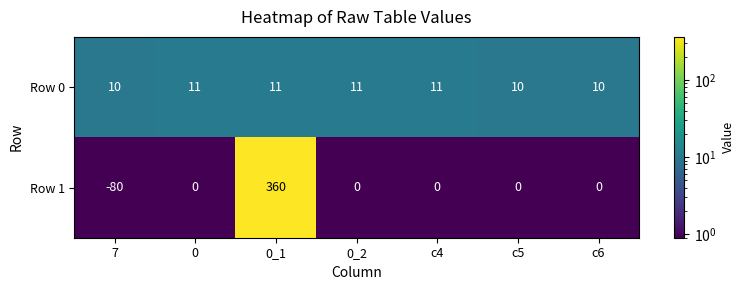

Which label corresponds to the largest value in the chart?

0_1